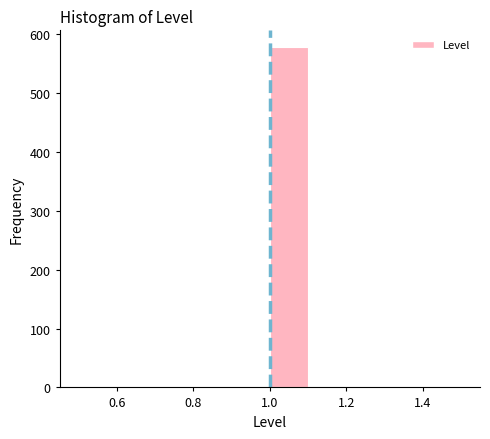

Reading left to right, transcribe this chart: for each bar, give the range it covers on the x-axis and its height. The values are not printed on the chart, so give them approximately, as read against the axis.

0.5 to 0.6: 0
0.6 to 0.7: 0
0.7 to 0.8: 0
0.8 to 0.9: 0
0.9 to 1.0: 0
1.0 to 1.1: 580
1.1 to 1.2: 0
1.2 to 1.3: 0
1.3 to 1.4: 0
1.4 to 1.5: 0